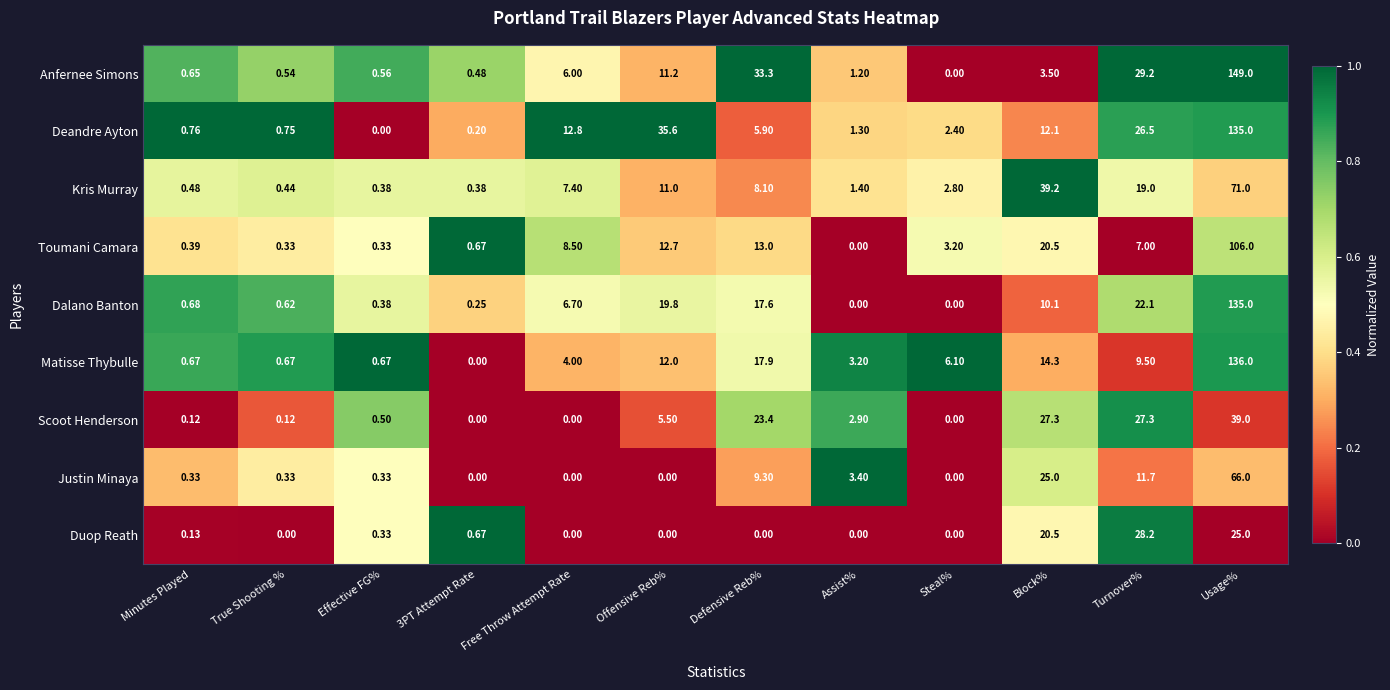

Is the value of Kris Murray at Usage% greater than the value of Anfernee Simons at Usage%?

No